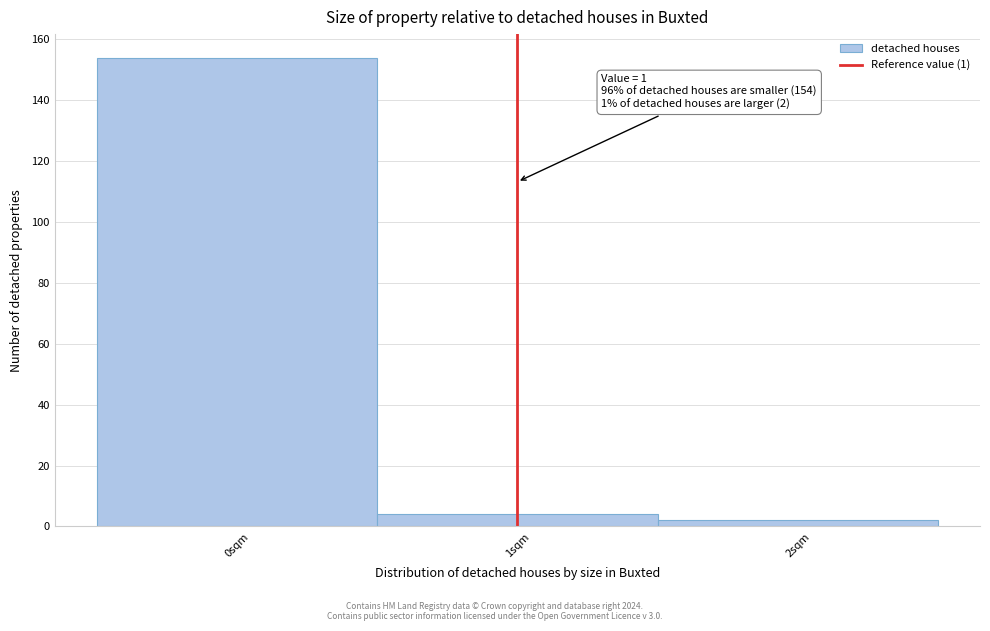

Which range on the x-axis has the tallest bar?

-0.5 to 0.5